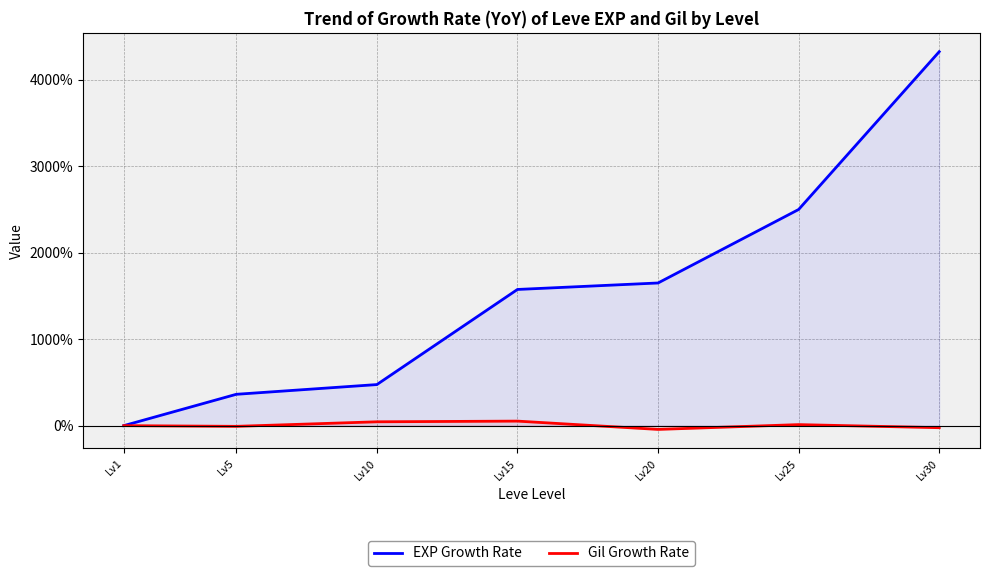

How many series are shown in this chart?

2